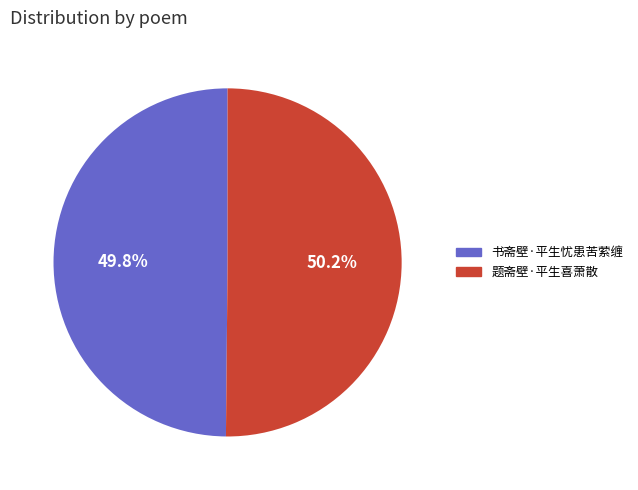

How many segments does this pie chart have?

2